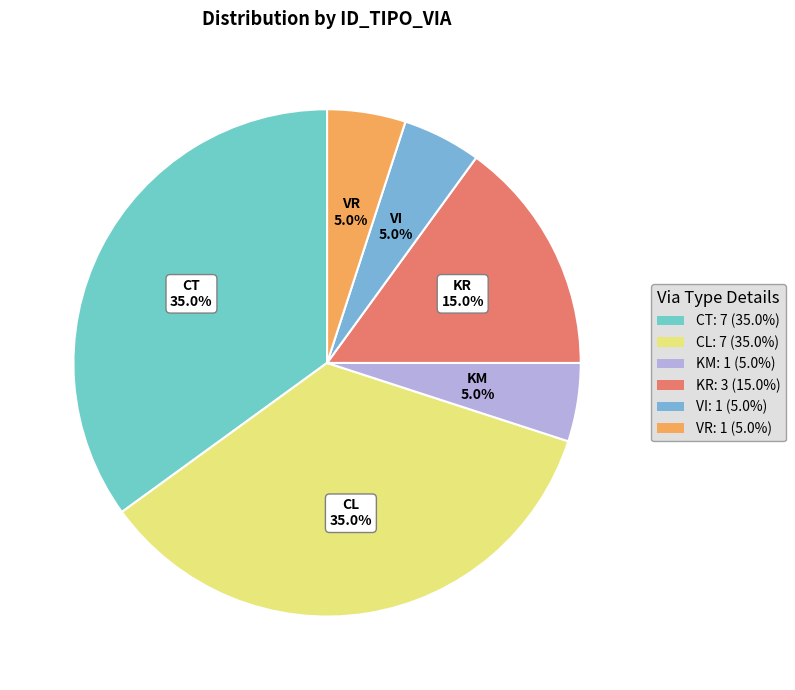

Is it true that CL is 20% of the pie?

False